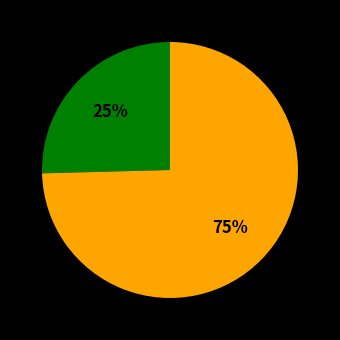

How many segments does this pie chart have?

2